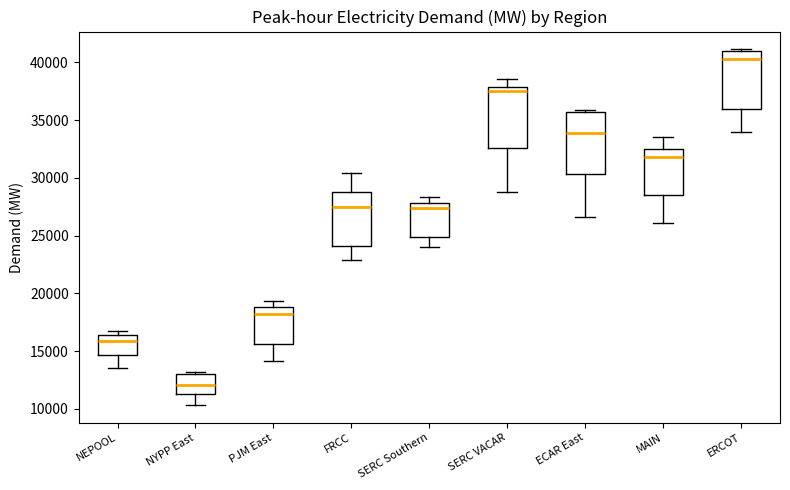

Reading left to right, transcribe this box plot: for each box, give where its median line is, the range the box spans, and where its two whiskers end, as read against the y-axis. The values are not printed on the chart, so give them approximately, as read against the axis.

NEPOOL: median 16000, box 14500 to 16500, whiskers 13500 to 16500 (just above the box's upper edge)
NYPP East: median 12000, box 11000 to 13000, whiskers 10500 to 13000 (just above the box's upper edge)
PJM East: median 18000, box 15500 to 19000, whiskers 14000 to 19500
FRCC: median 27500, box 24000 to 29000, whiskers 23000 to 30500
SERC Southern: median 27500, box 25000 to 28000, whiskers 24000 to 28500
SERC VACAR: median 37500, box 32500 to 38000, whiskers 29000 to 38500
ECAR East: median 34000, box 30500 to 35500, whiskers 26500 to 36000
MAIN: median 32000, box 28500 to 32500, whiskers 26000 to 33500
ERCOT: median 40500, box 36000 to 41000, whiskers 34000 to 41000